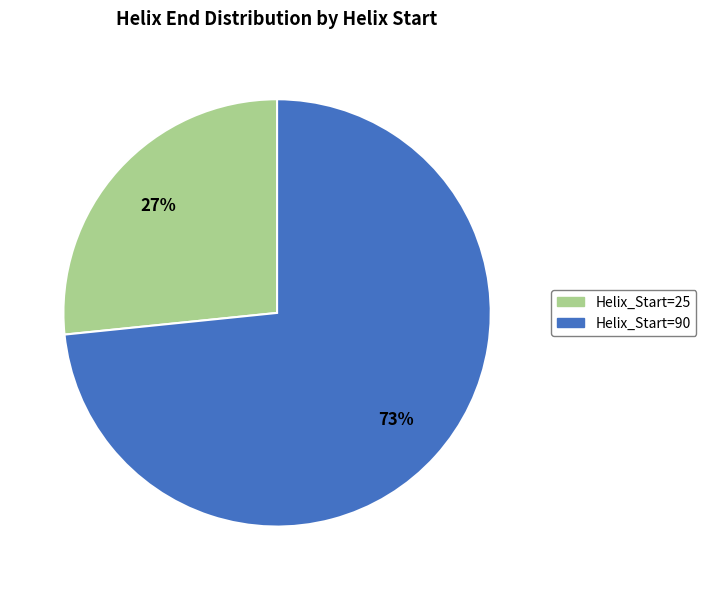

What is the majority slice?

Helix_Start=90